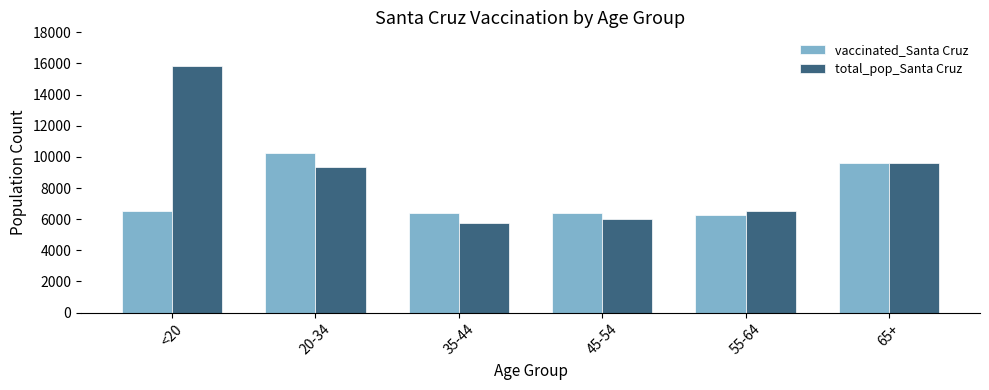

Which series has the largest total across all categories?

total_pop_Santa Cruz